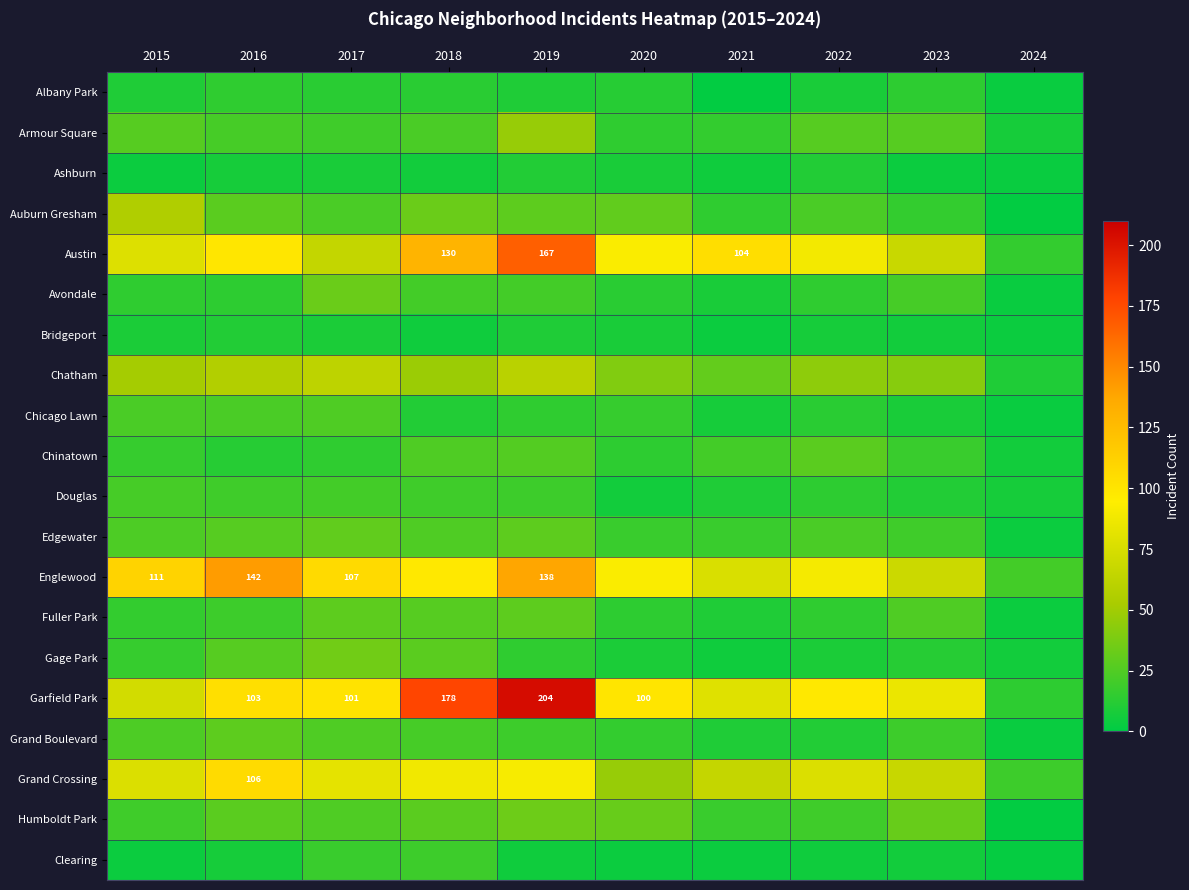

The Garfield Park series shows 67 at 2017. True or false?

False